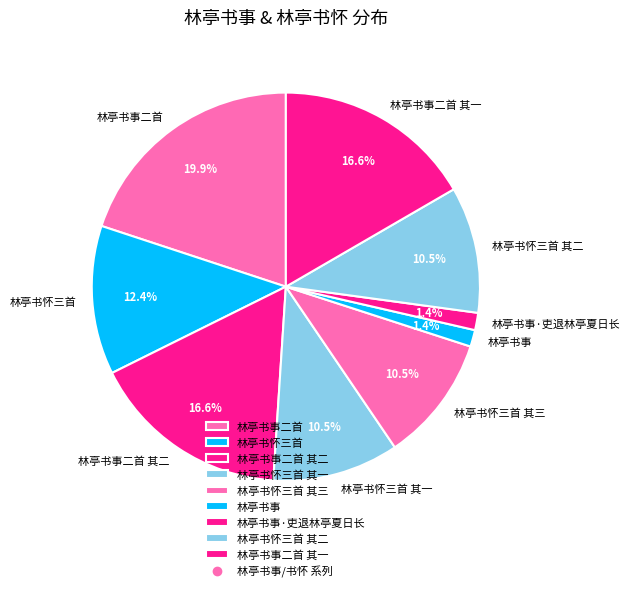

To the nearest percent, what portion does 林亭书事二首 represent?

20%